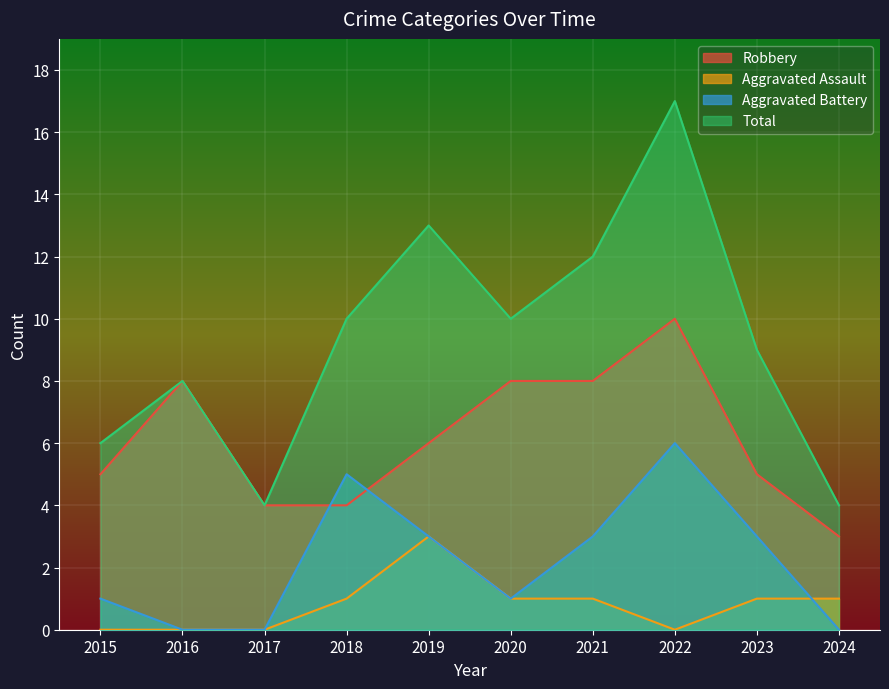

How many positive values does the Aggravated Battery series have?

7